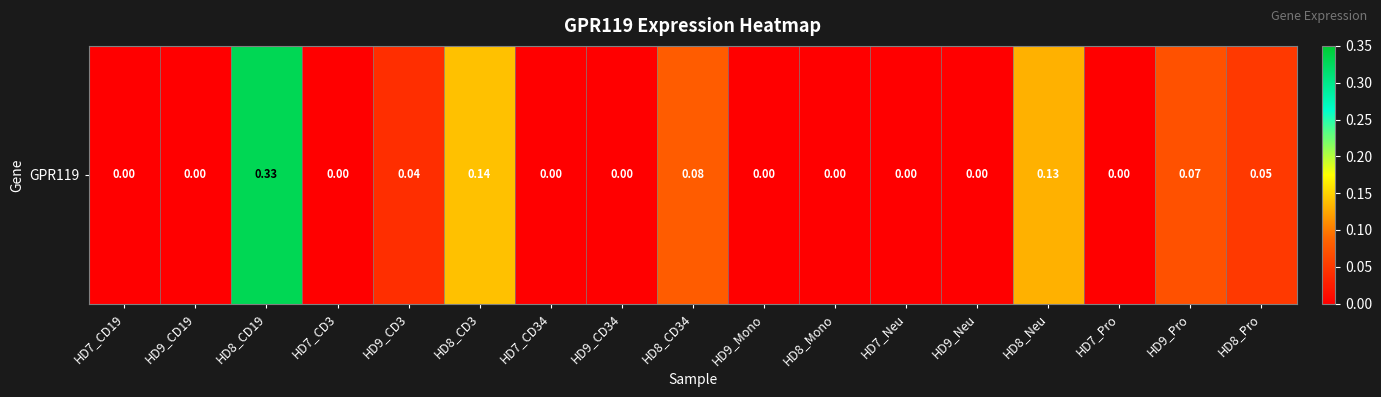

Which label corresponds to the largest value in the chart?

HD8_CD19